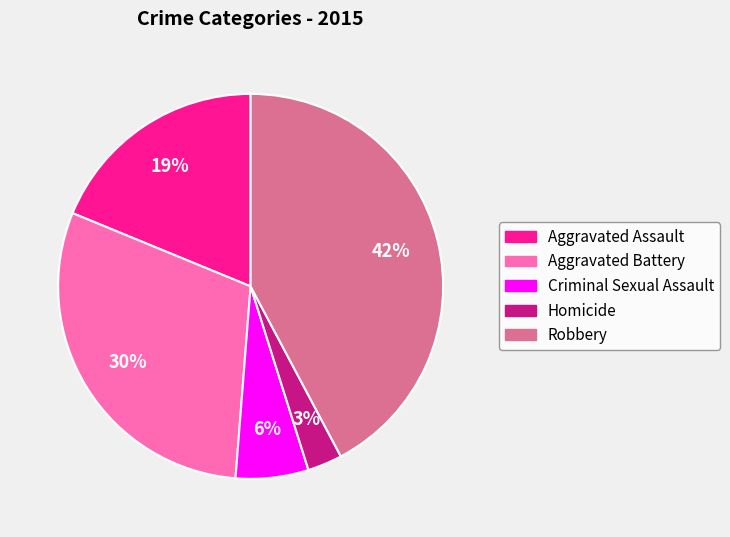

Does Robbery represent more than half of the total?

No